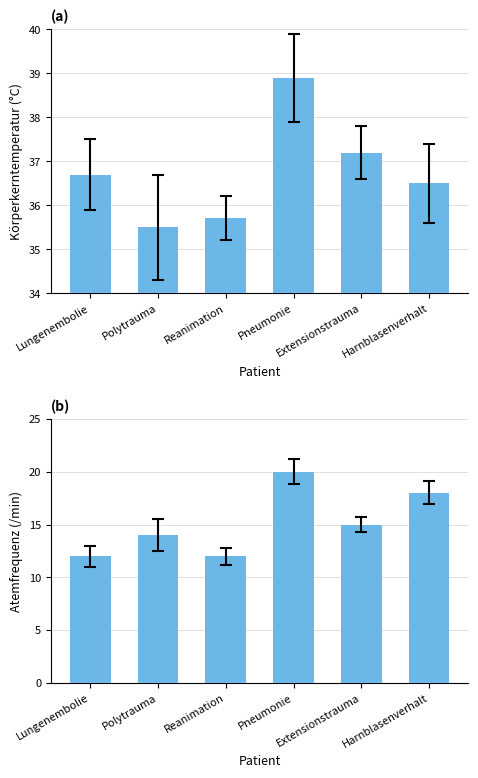

Reading left to right, what are all the values shown in this chart?

Körperkerntemperatur: 36.7	35.5	35.7	38.9	37.2	36.5
Atemfrequenz: 12.0	14.0	12.0	20.0	15.0	18.0